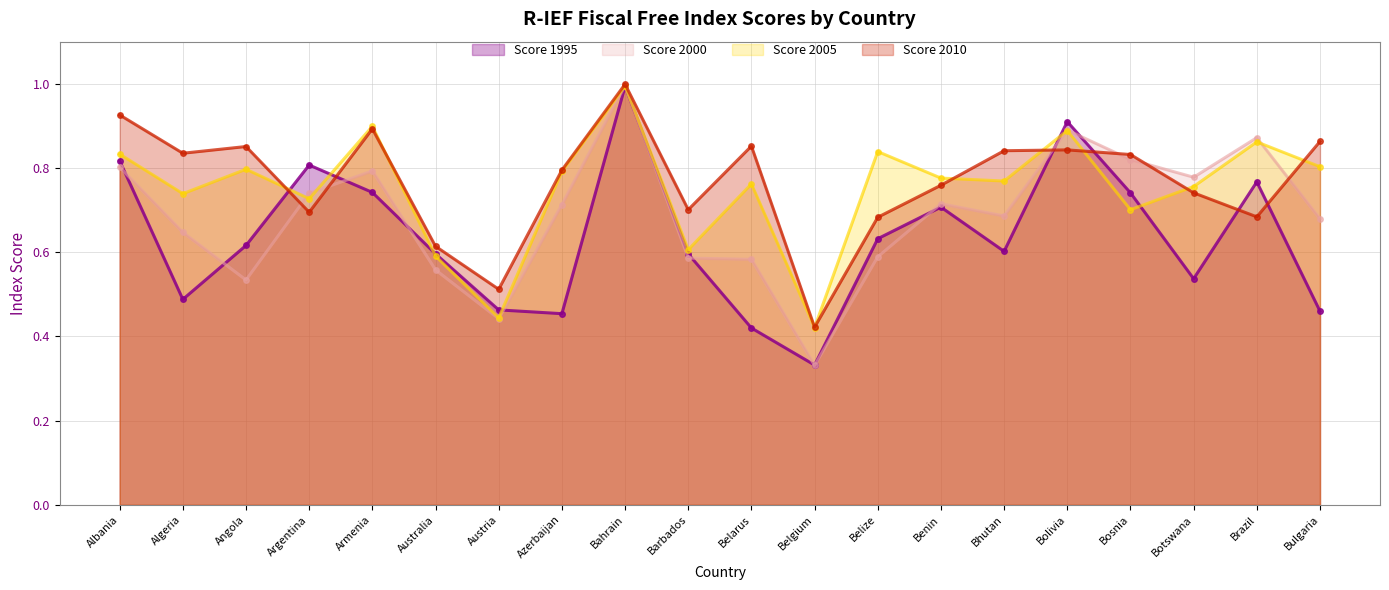

At how many categories does at least one series exceed 0?

20